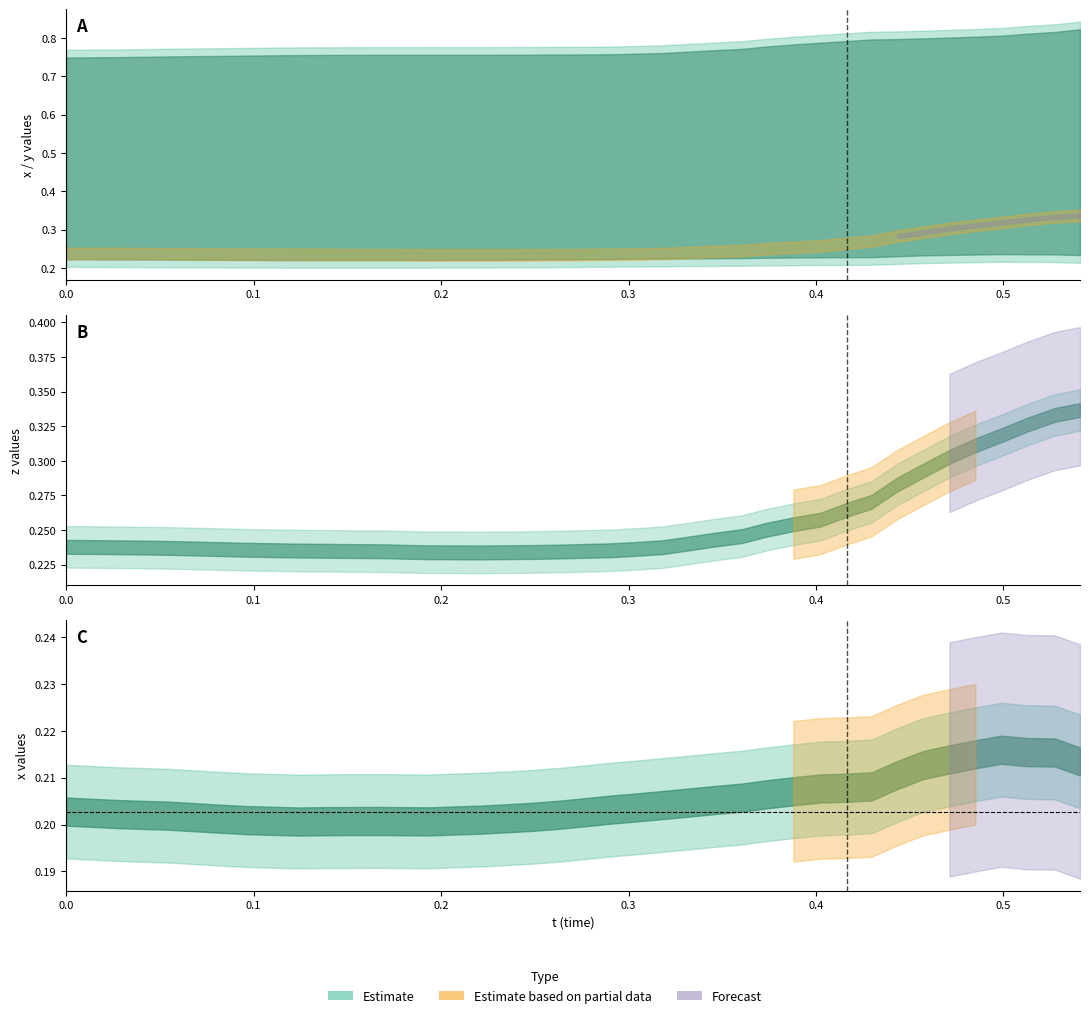

At which category is the sum across all series the highest?

39